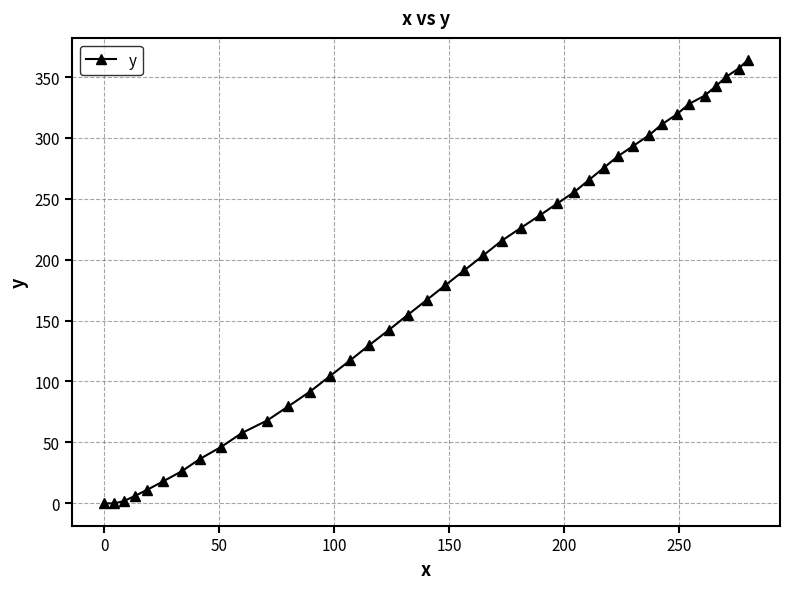

How many categories are shown in the chart?

40